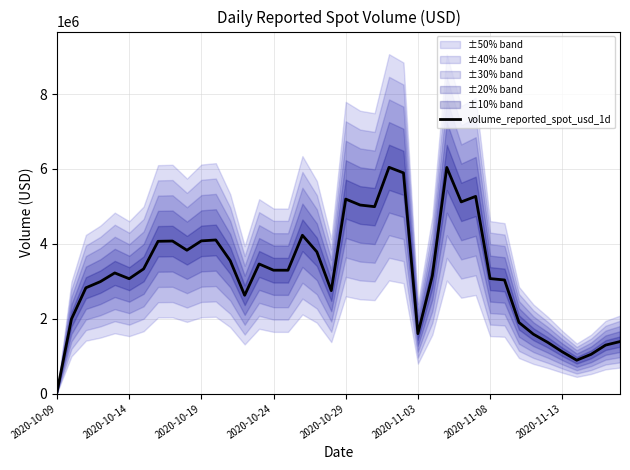

What is the difference between the maximum and minimum values?

6004305.5